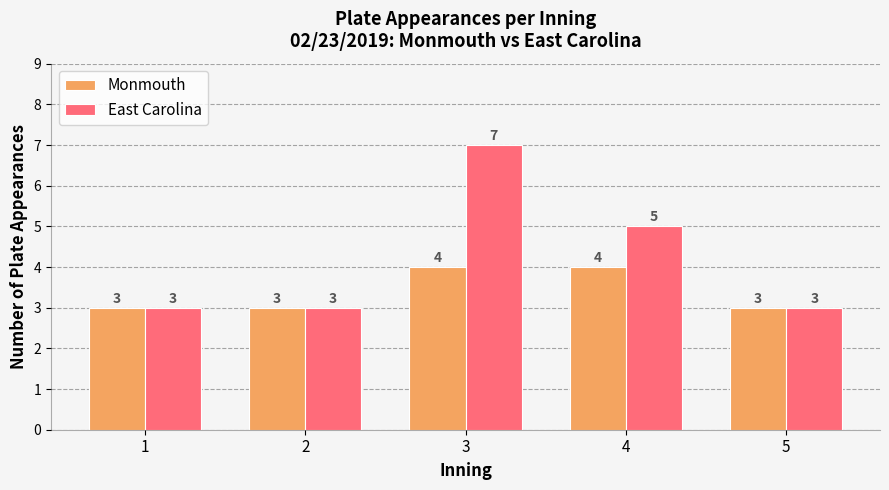

True or false: East Carolina has a value of 3 at 5.

True